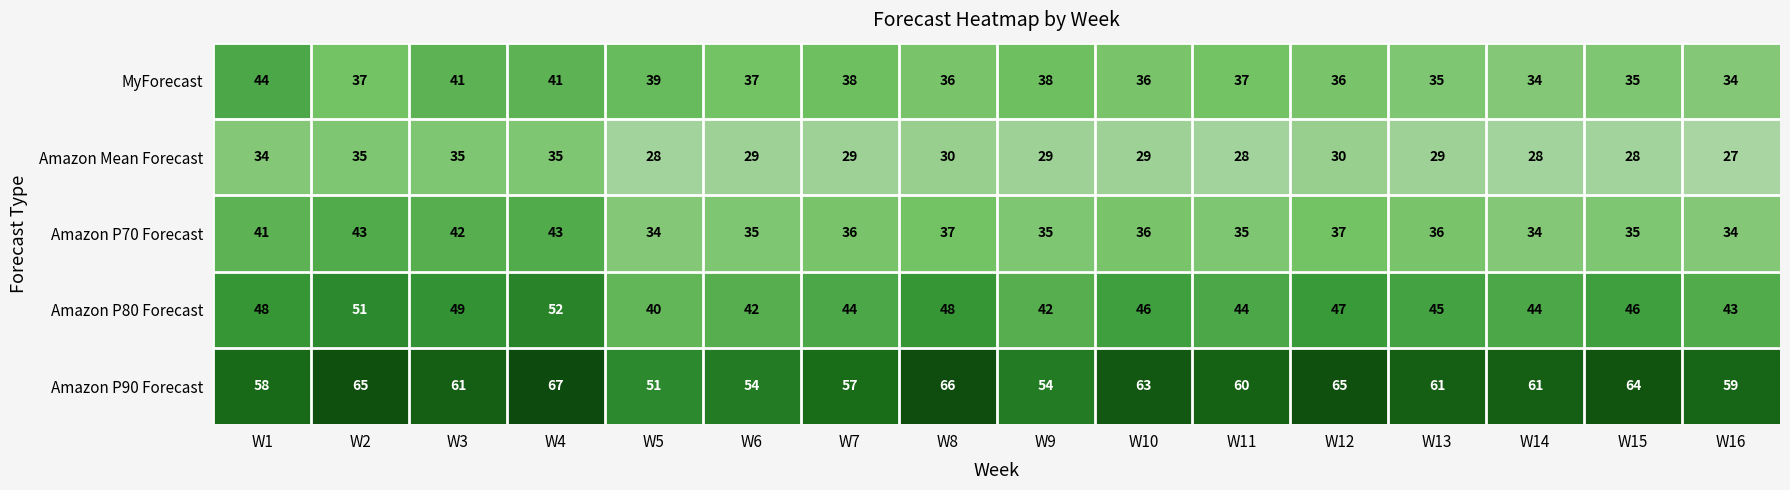

Between W7 and W12, which series saw the biggest shift?

Amazon P90 Forecast